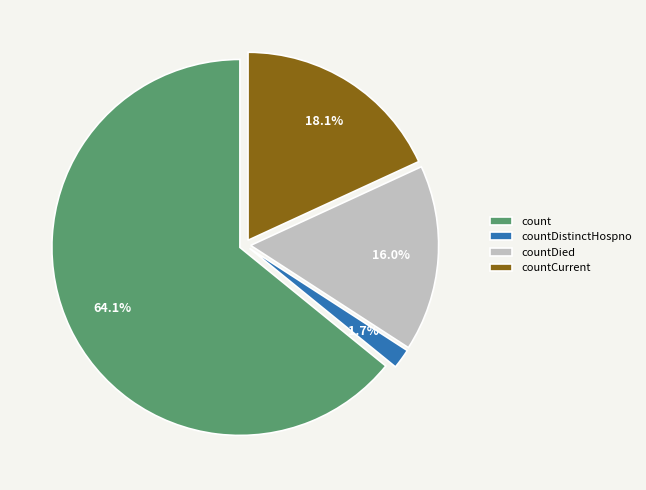

What is the ratio of the value at countDied to the value at countDistinctHospno?

9.4